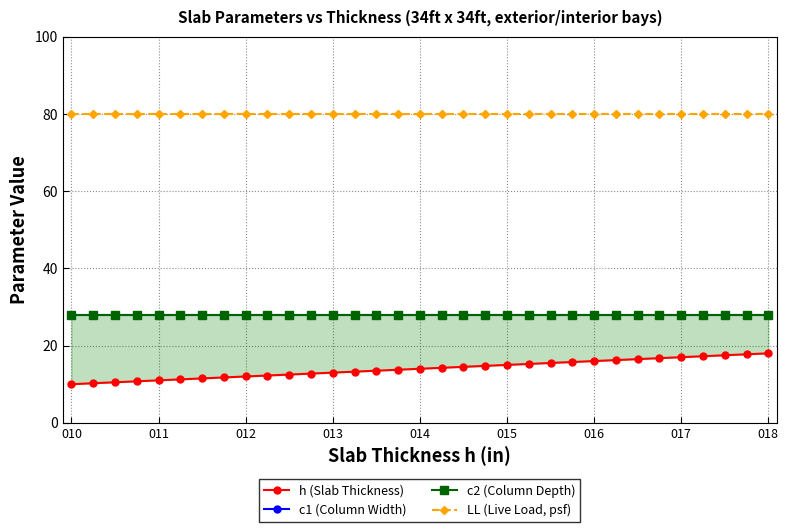

Is it true that c2 (Column Depth) equals 28.0 at 010?

True